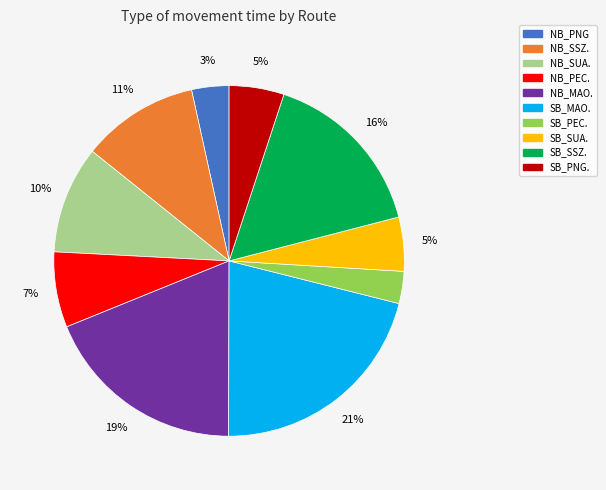

Does SB_SUA. represent more than half of the total?

No